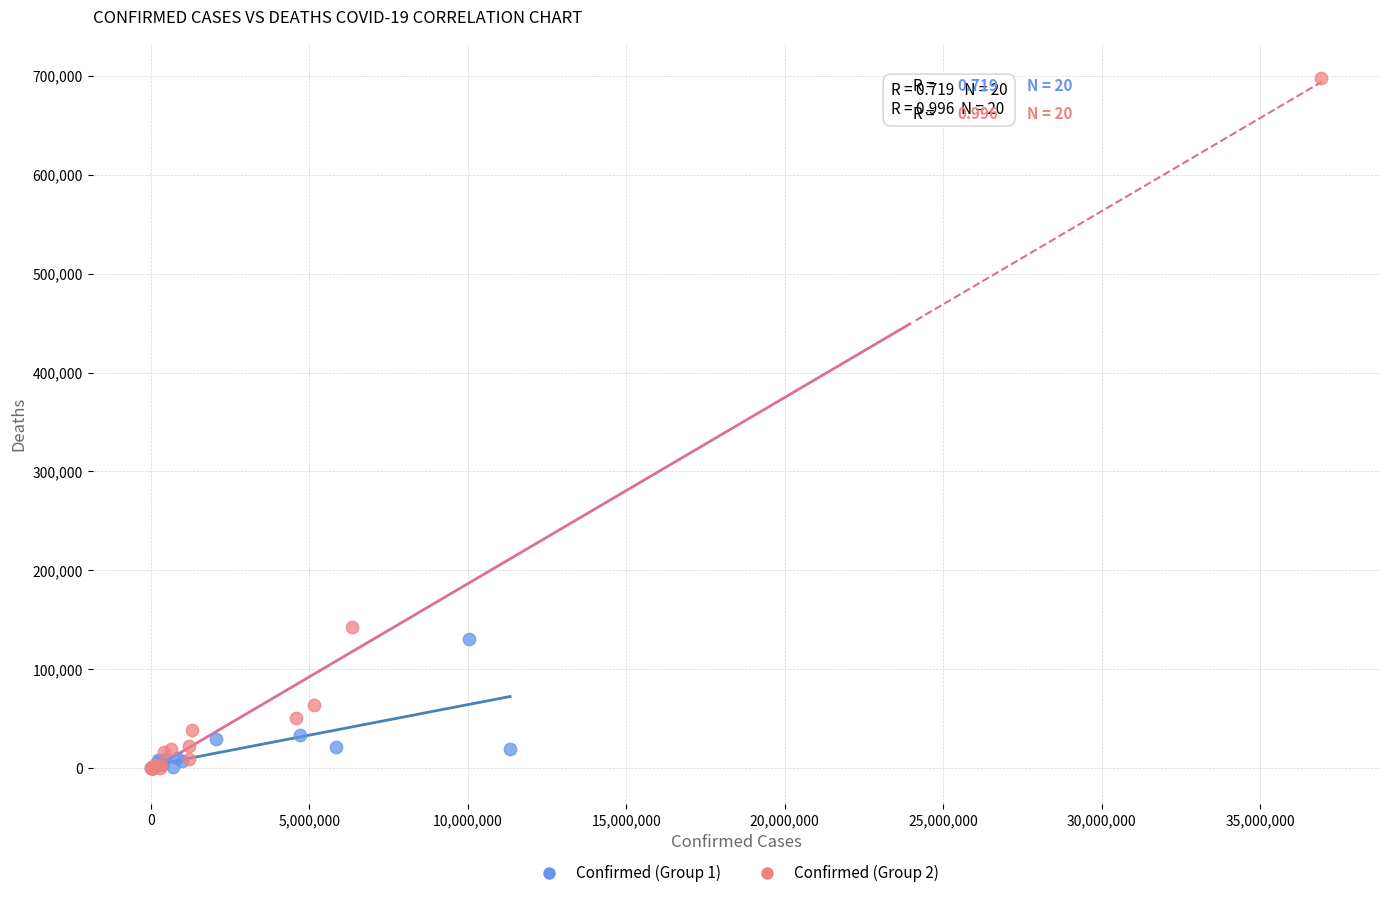

What are all the series names shown in the legend?

Confirmed (Group 1), Confirmed (Group 2)